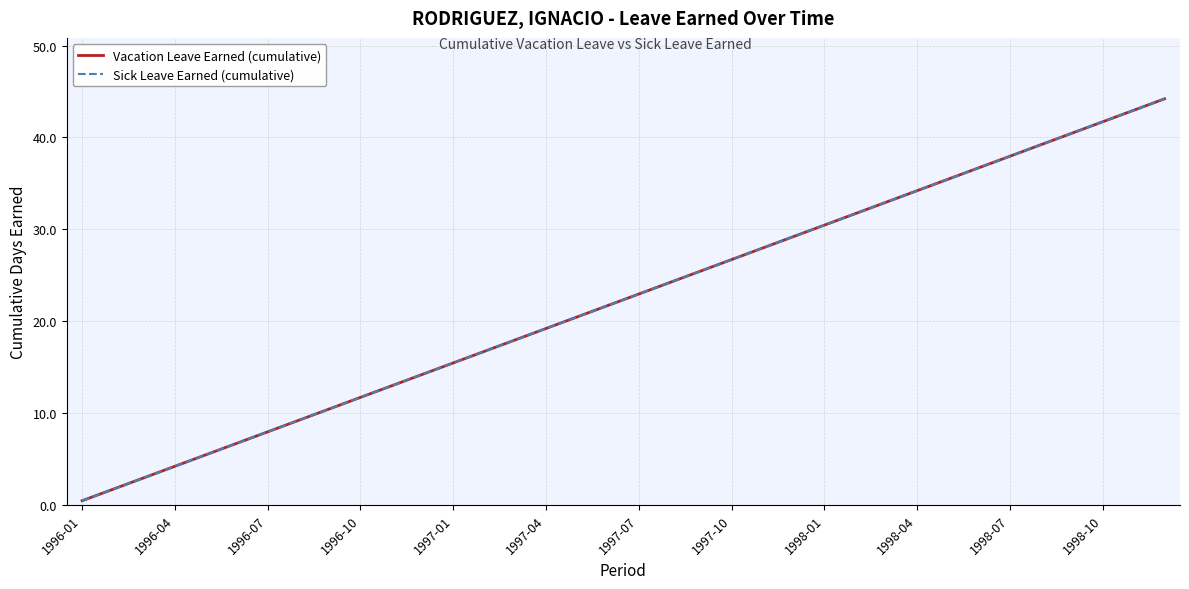

What is the total value across all series at 22?

55.9